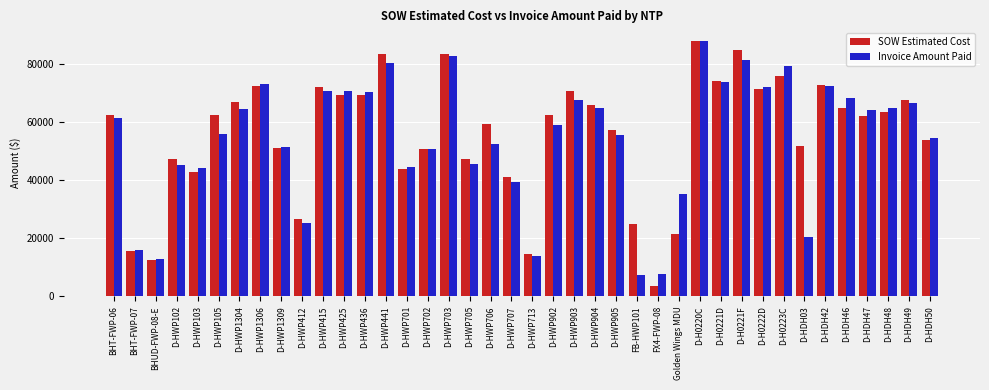

How many values in the SOW Estimated Cost series are below 62502?

20